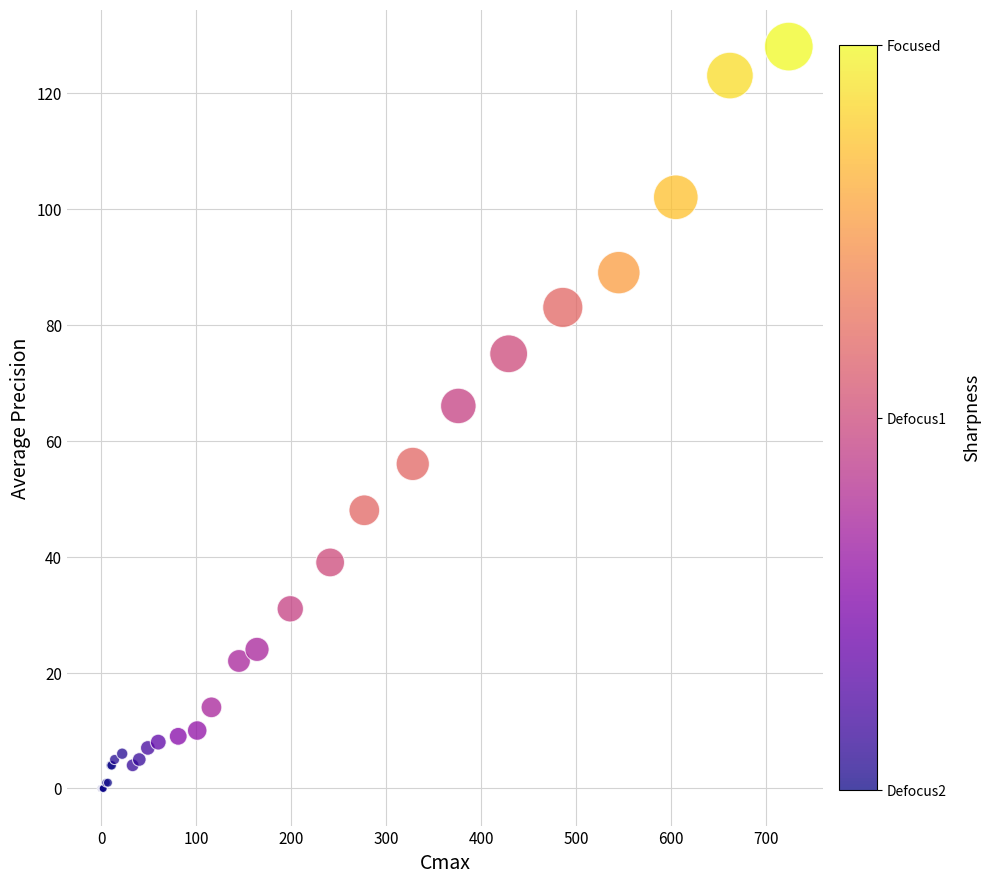

What Y value in the scatter plot is closest to 64?

66